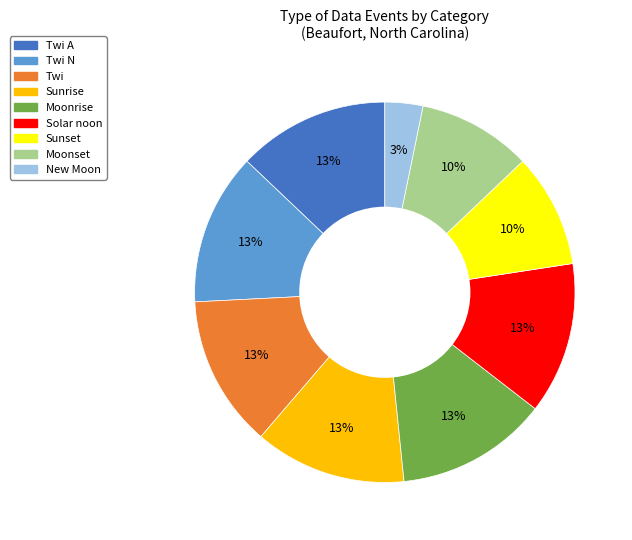

To the nearest percent, what is the difference between the largest and smallest slice percentages?

10%